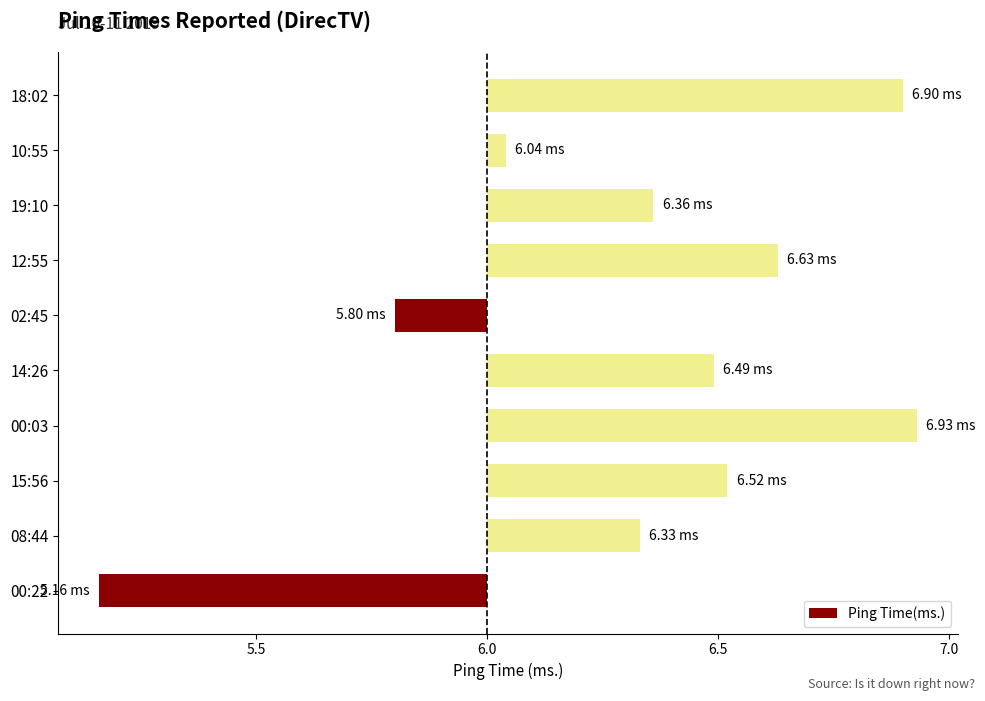

Where does the data first go above 0?

08:44